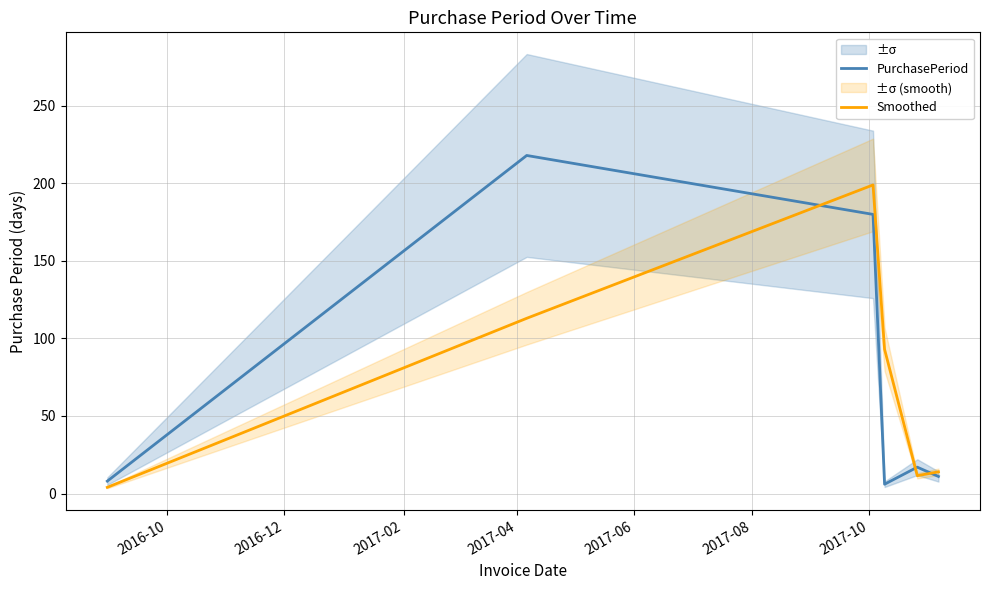

True or false: Smoothed and PurchasePeriod cross at least once.

True